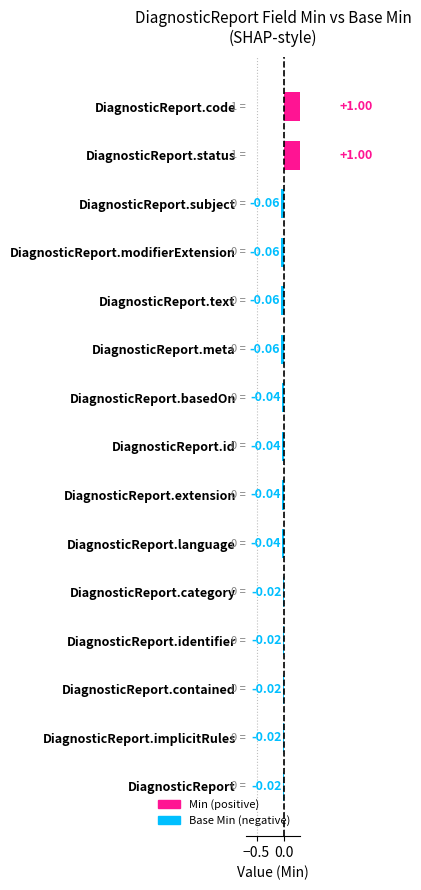

What is the greatest value displayed?

1